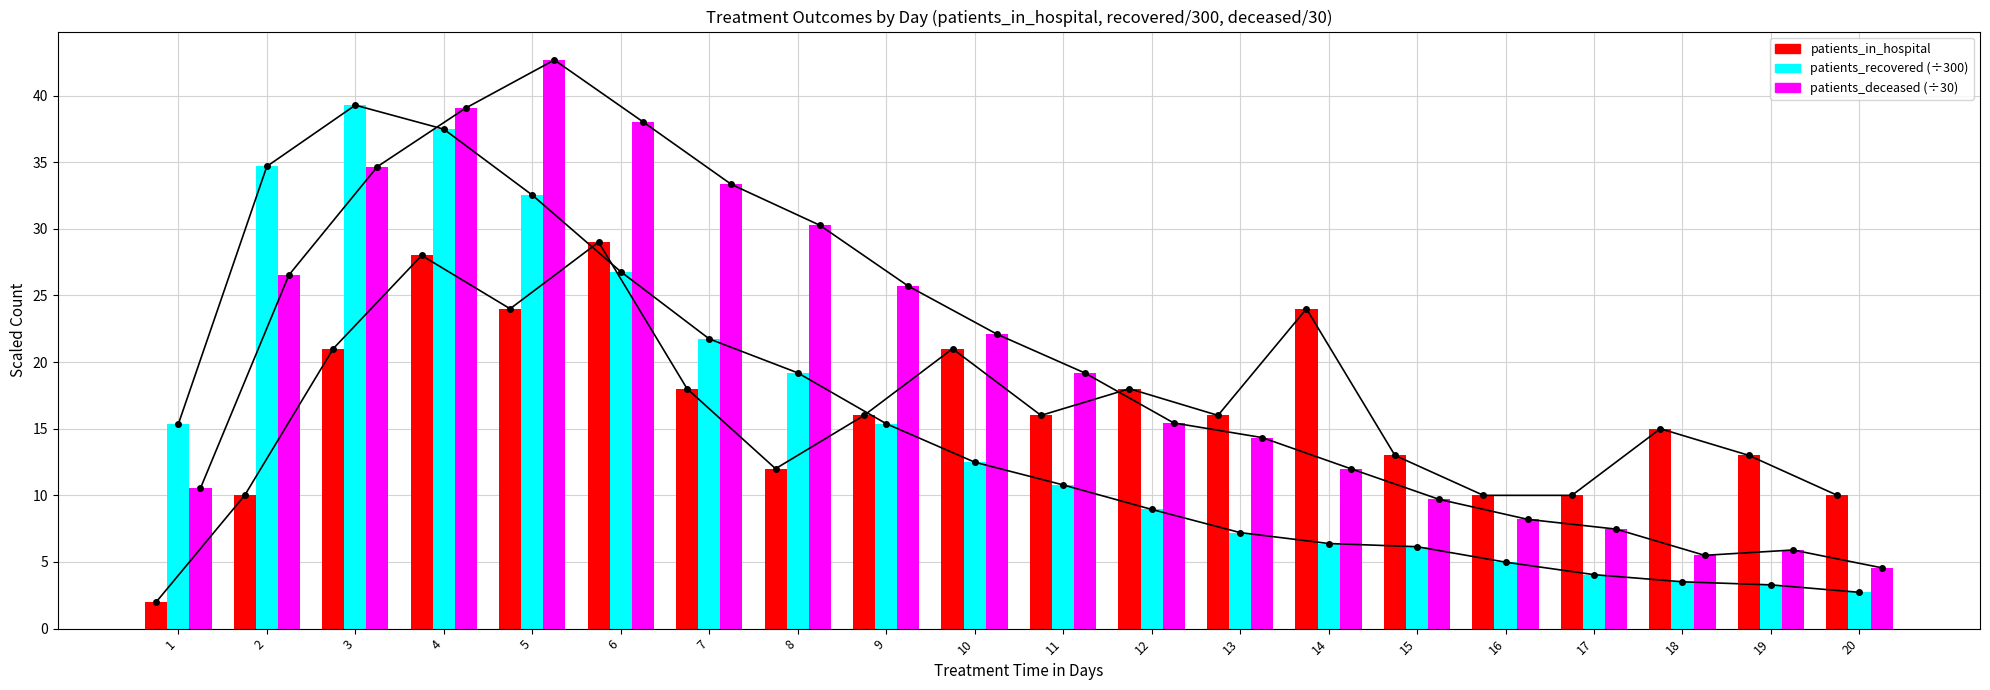

At which category is the sum across all series the highest?

4